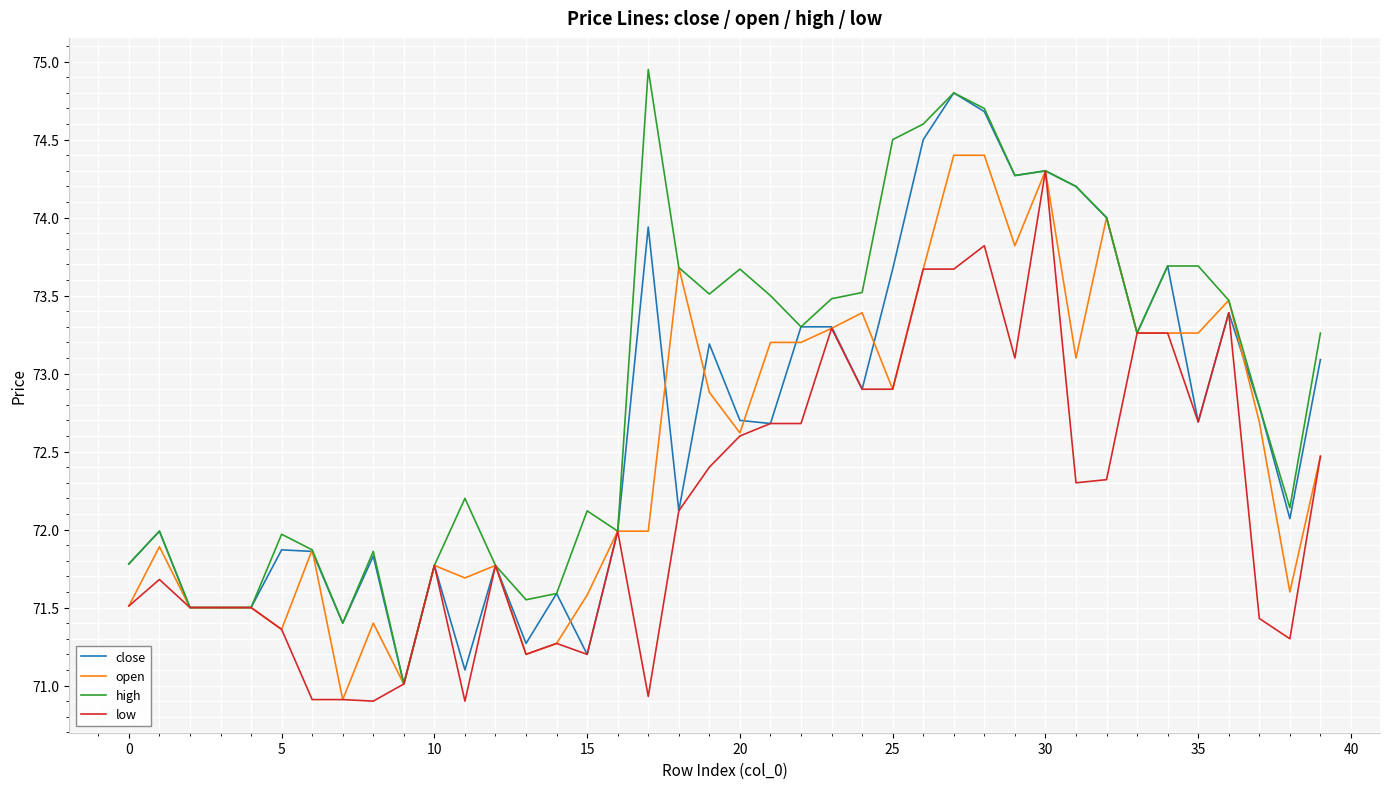

Which series has the largest total across all categories?

high